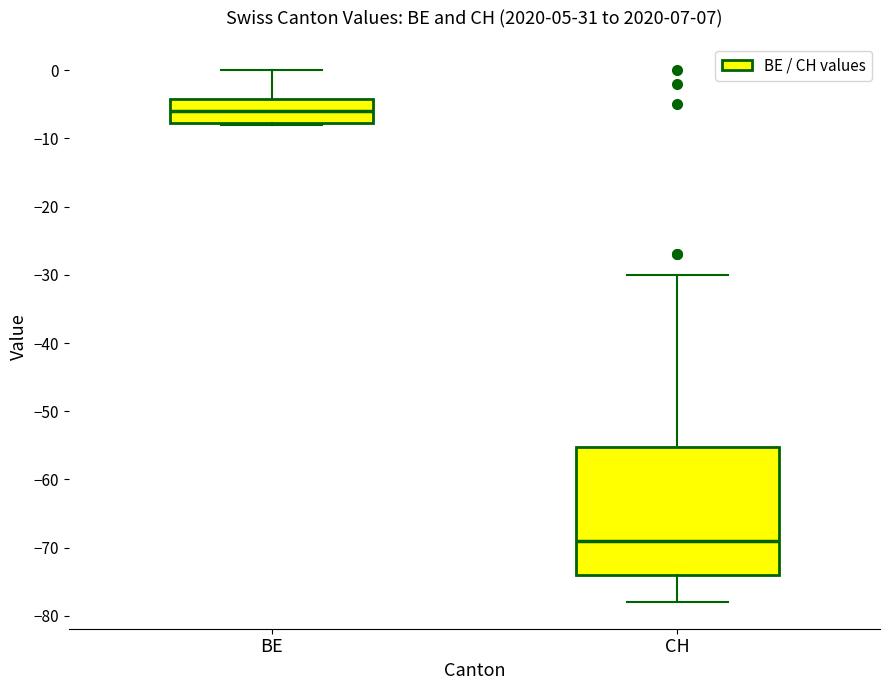

Which box is the tallest, from its lower edge to its upper edge?

CH